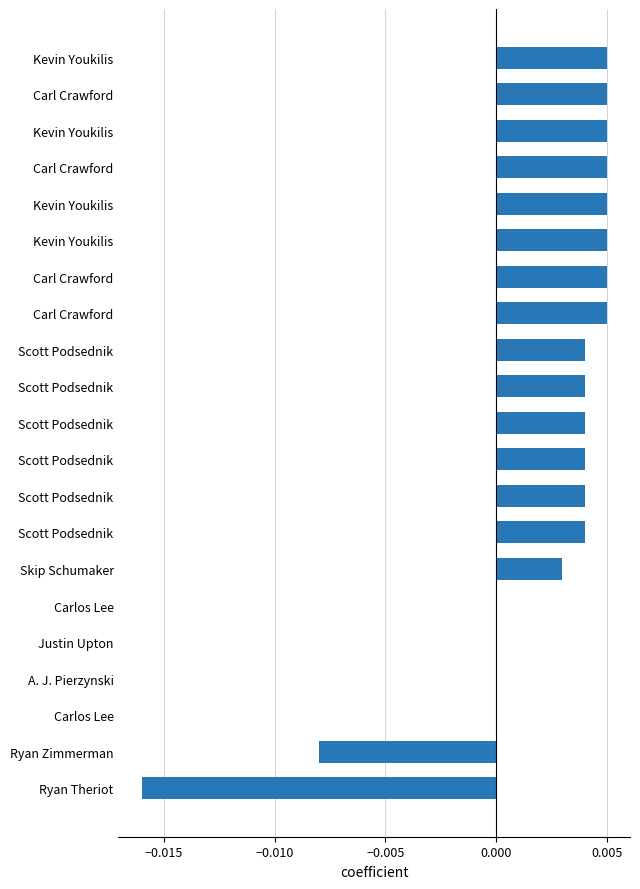

How many data points does each series have?

21